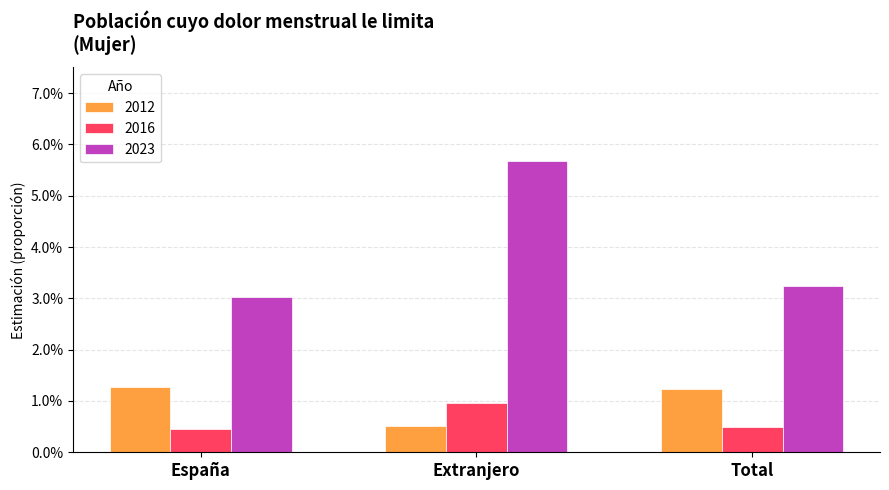

Reading left to right, extract all data points from this chart.

2012: España=0.0	Extranjero=0.0	Total=0.0
2016: España=0.0	Extranjero=0.0	Total=0.0
2023: España=0.0	Extranjero=0.1	Total=0.0